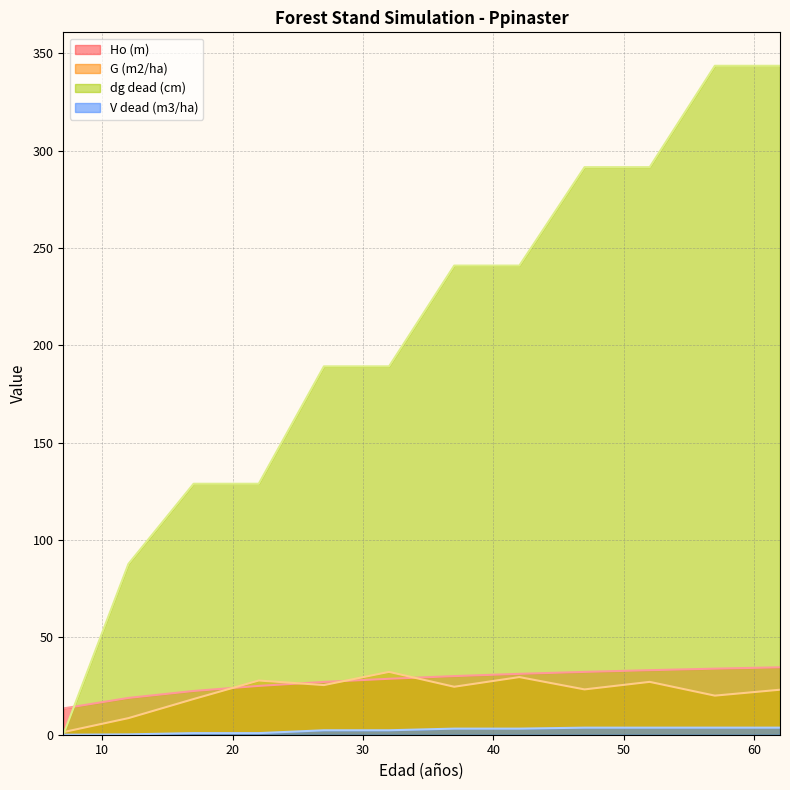

What is the difference between the maximum and minimum values in the Ho (m) series?

21.1